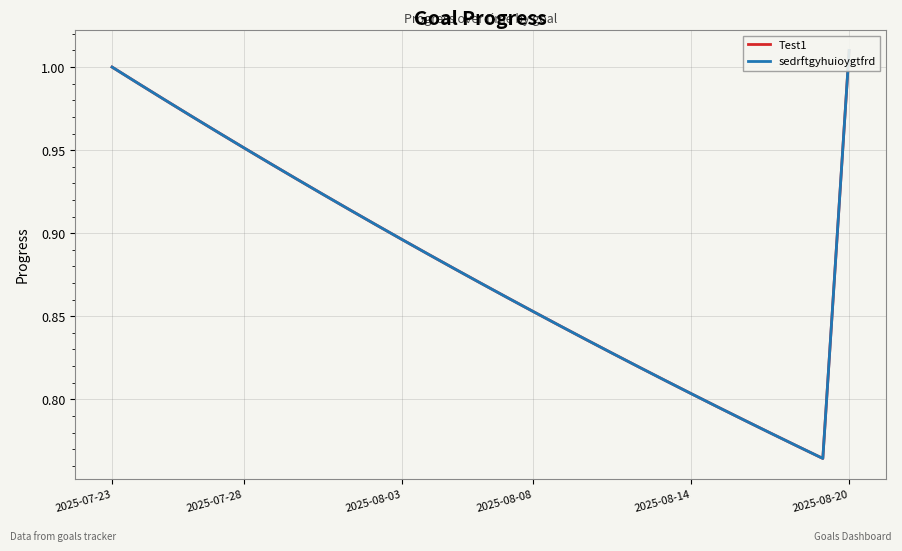

Read the Test1 value at 2025-07-28.

1.0